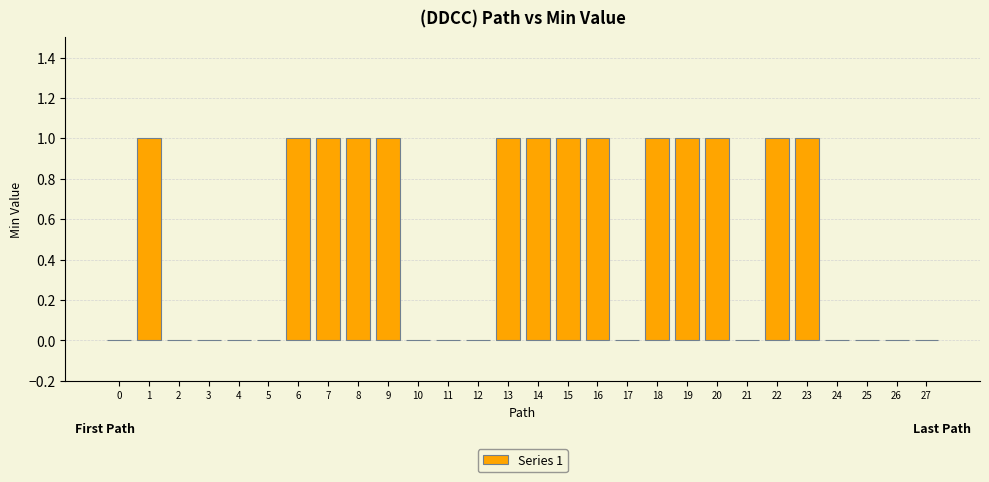

Reading right to left, extract all data points from this chart.

27=0	26=0	25=0	24=0	23=1	22=1	21=0	20=1	19=1	18=1	17=0	16=1	15=1	14=1	13=1	12=0	11=0	10=0	9=1	8=1	7=1	6=1	5=0	4=0	3=0	2=0	1=1	0=0